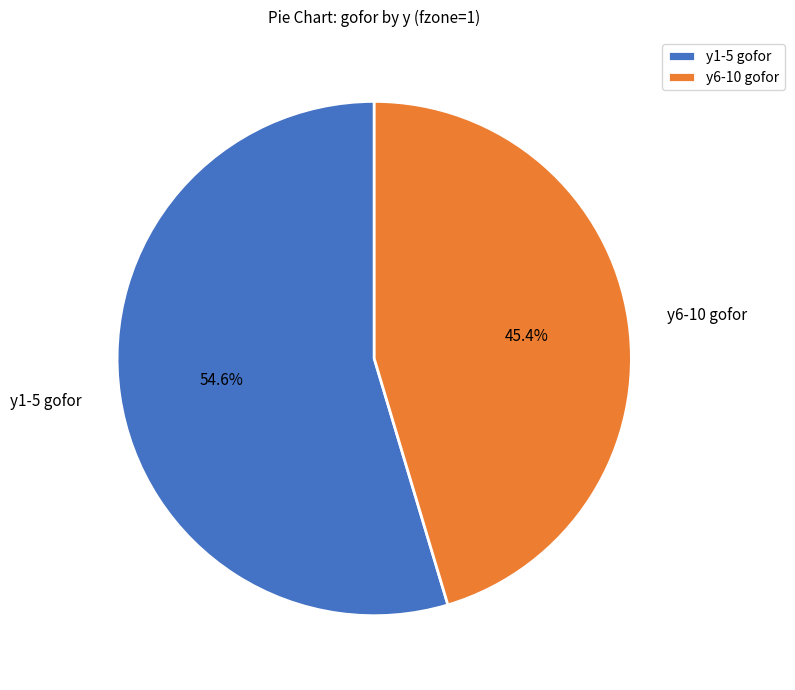

How many segments does this pie chart have?

2